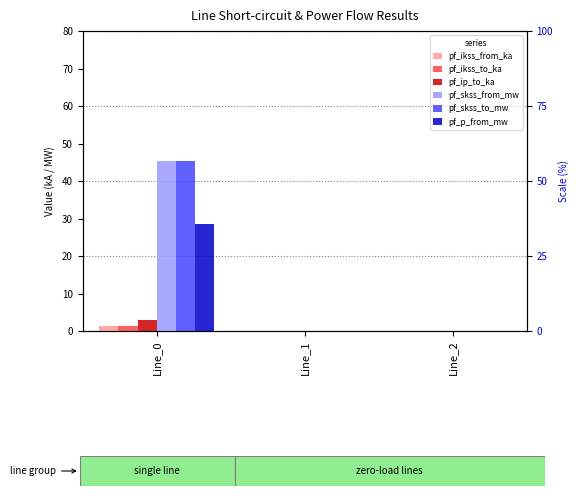

What is the greatest value displayed?

45.4